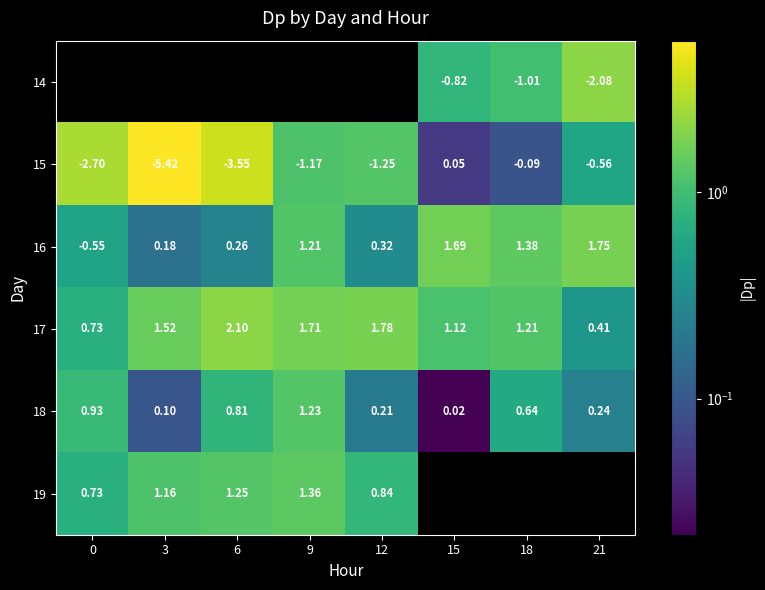

Is the value of 19 at 3 greater than the value of 14 at 15?

Yes